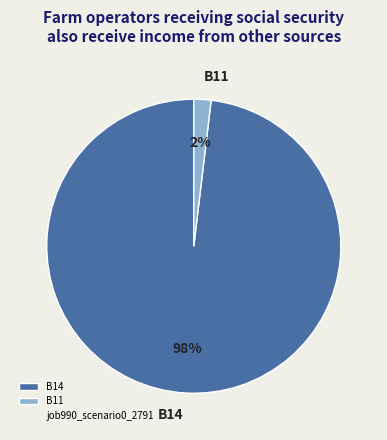

True or false: B14 accounts for 98% of the total.

True